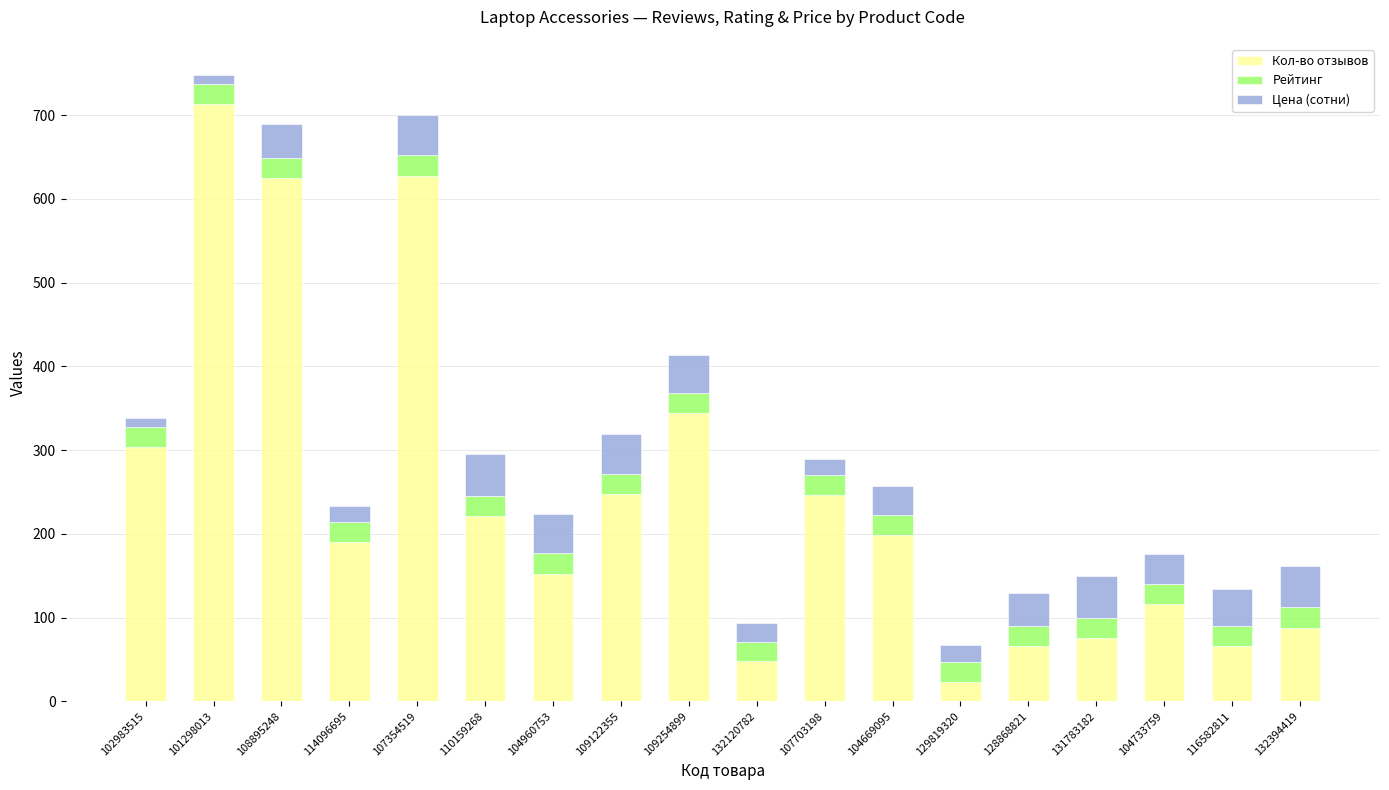

At which category is the sum across all series the highest?

101298013